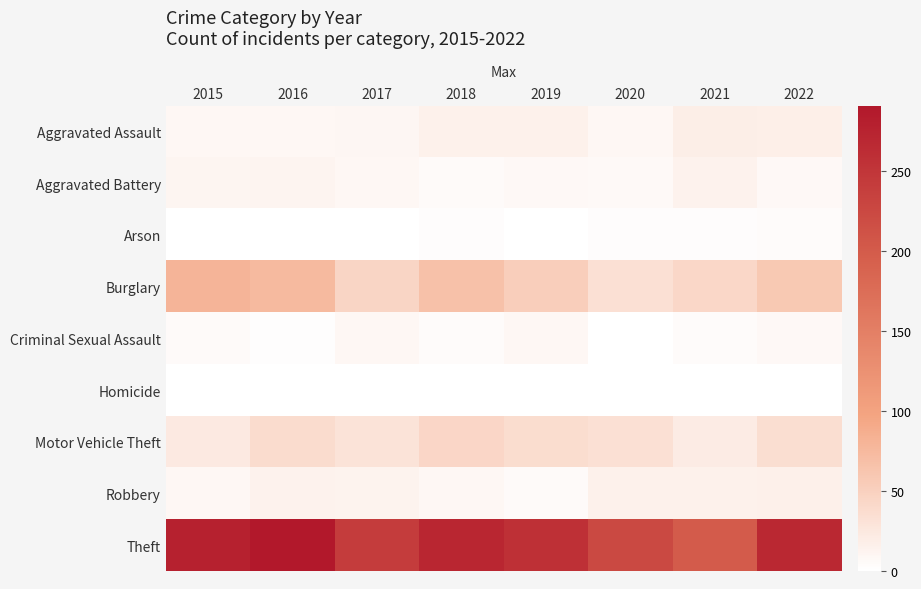

Between 2022 and 2015, which is larger?

2022